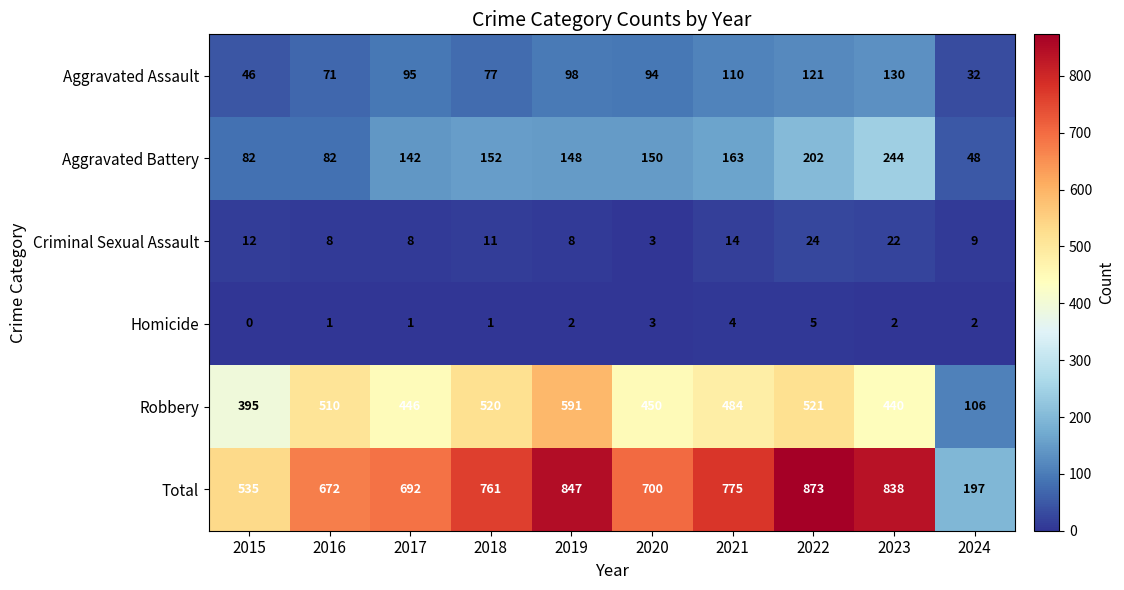

Which series has the largest total across all categories?

Total